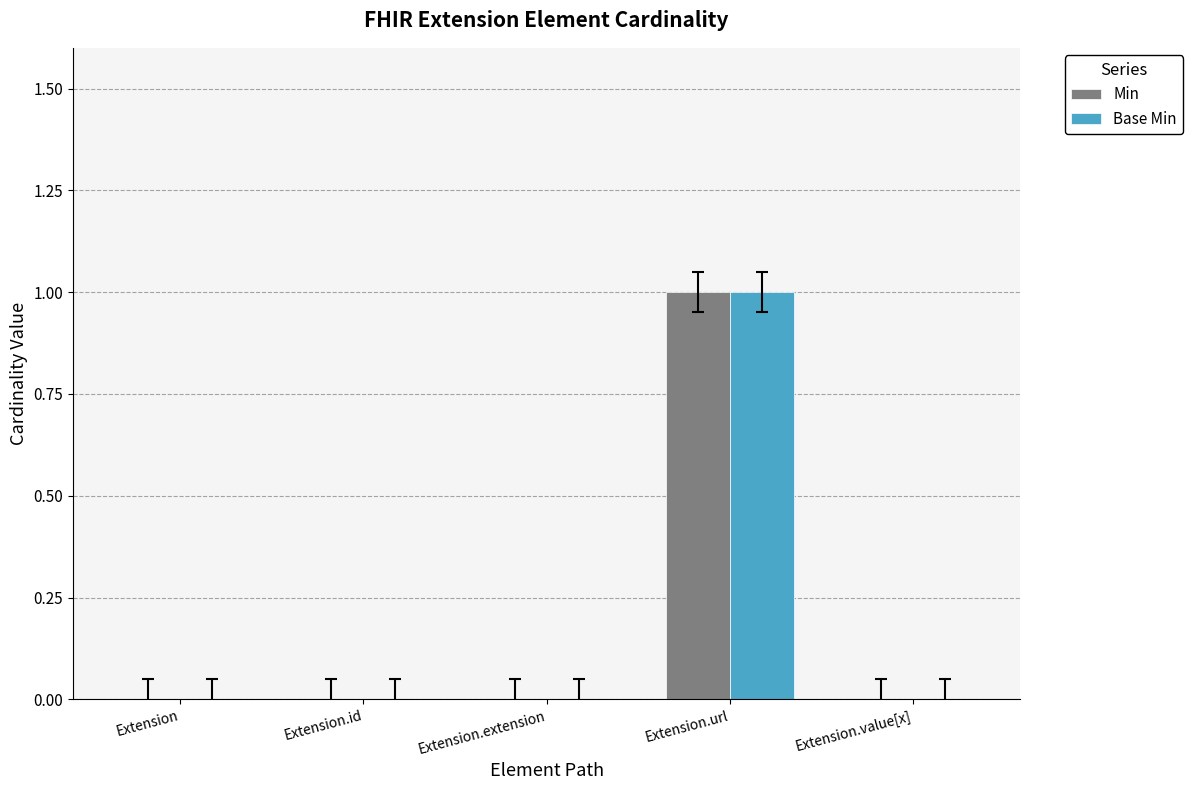

At which category does the chart reach its peak across all series?

Extension.url